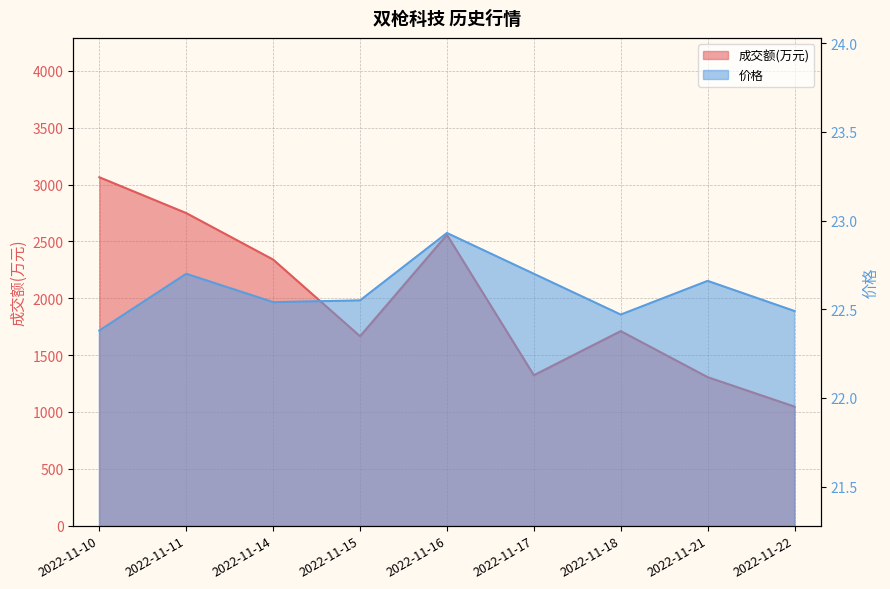

Is it true that 价格 equals 14.8 at 2022-11-21?

False